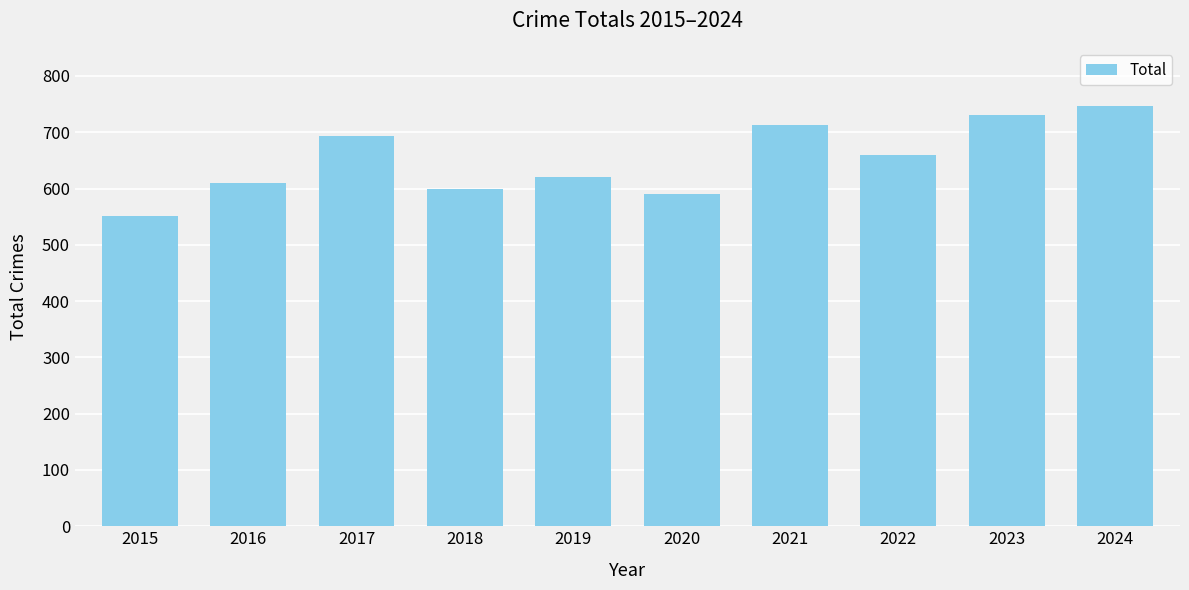

Reading left to right, what are all the values shown in this chart?

2015=551	2016=610	2017=694	2018=599	2019=621	2020=591	2021=713	2022=659	2023=731	2024=746